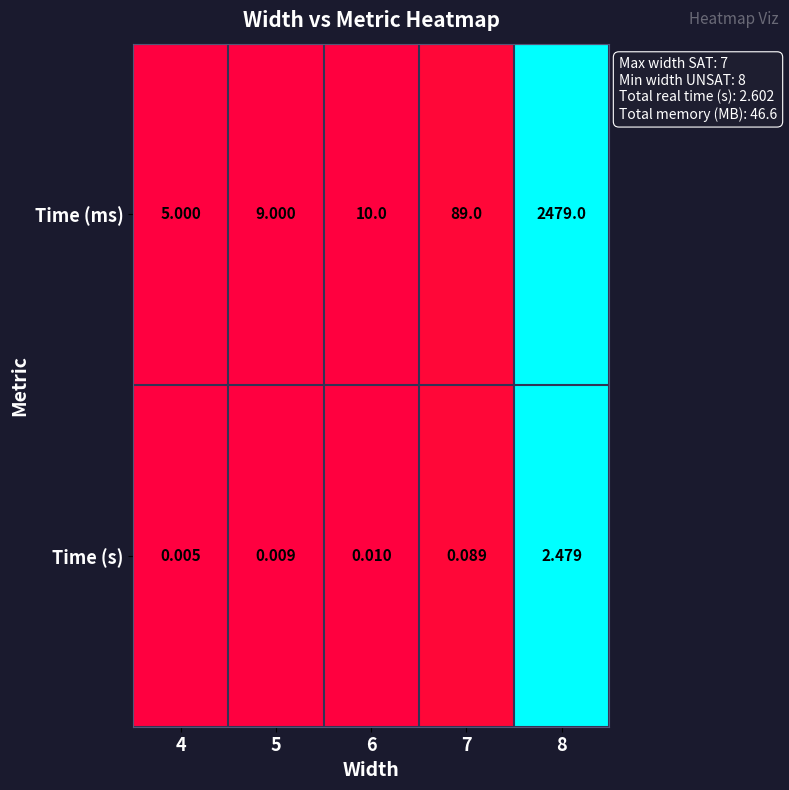

At which category is the sum across all series the highest?

8